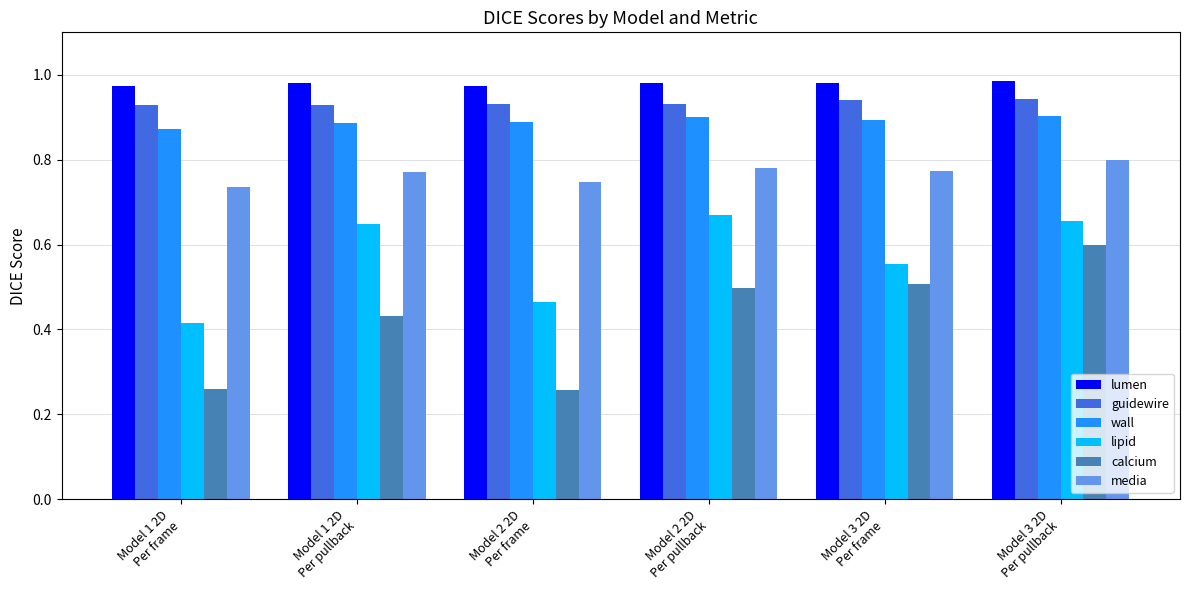

What is the sum of all wall values?

5.3